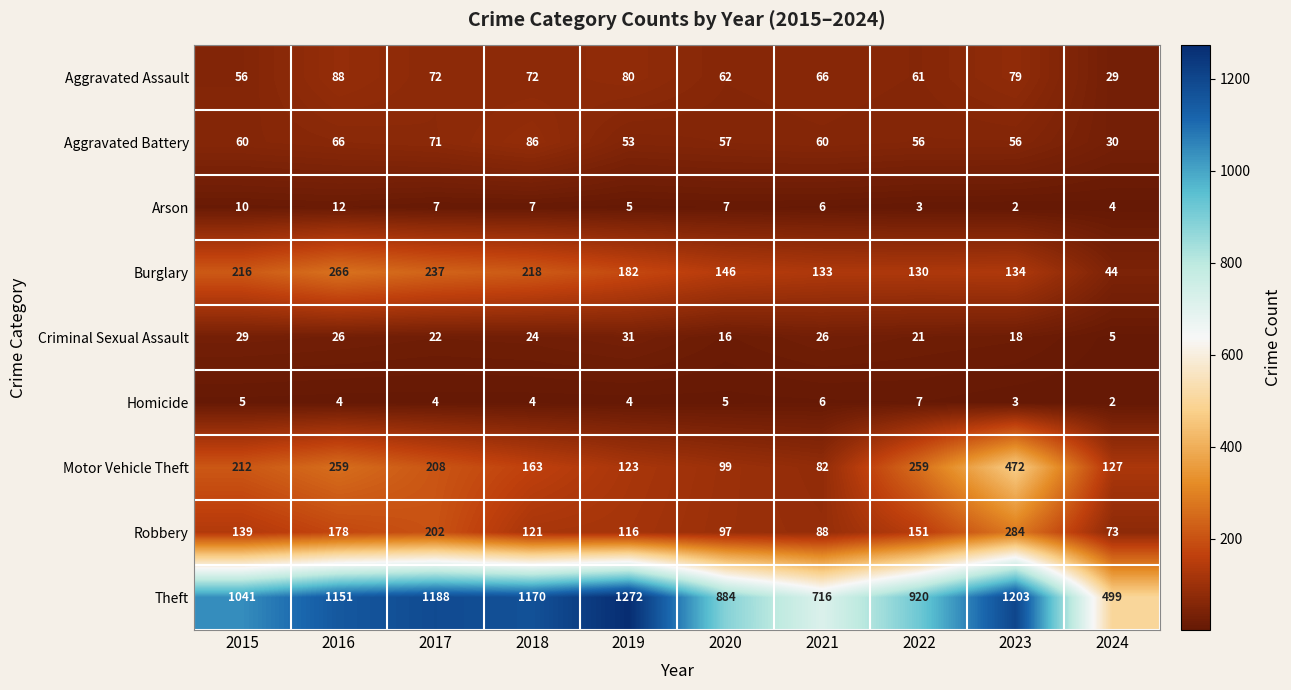

Is it true that Aggravated Battery equals 71 at 2017?

True